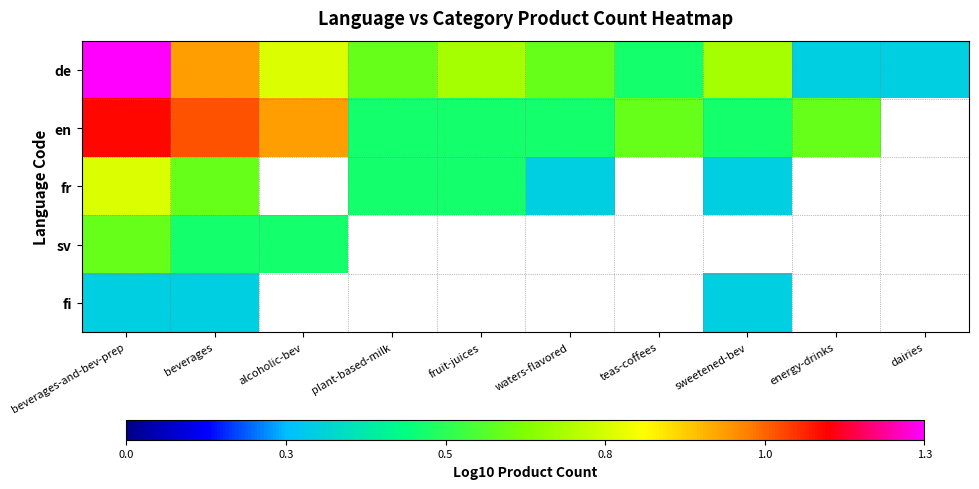

At which category is the sum across all series the highest?

beverages-and-bev-prep